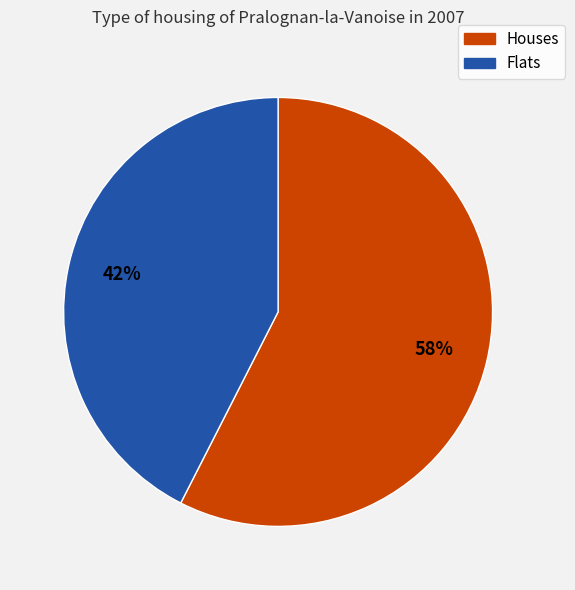

Does any single category account for the majority?

Yes